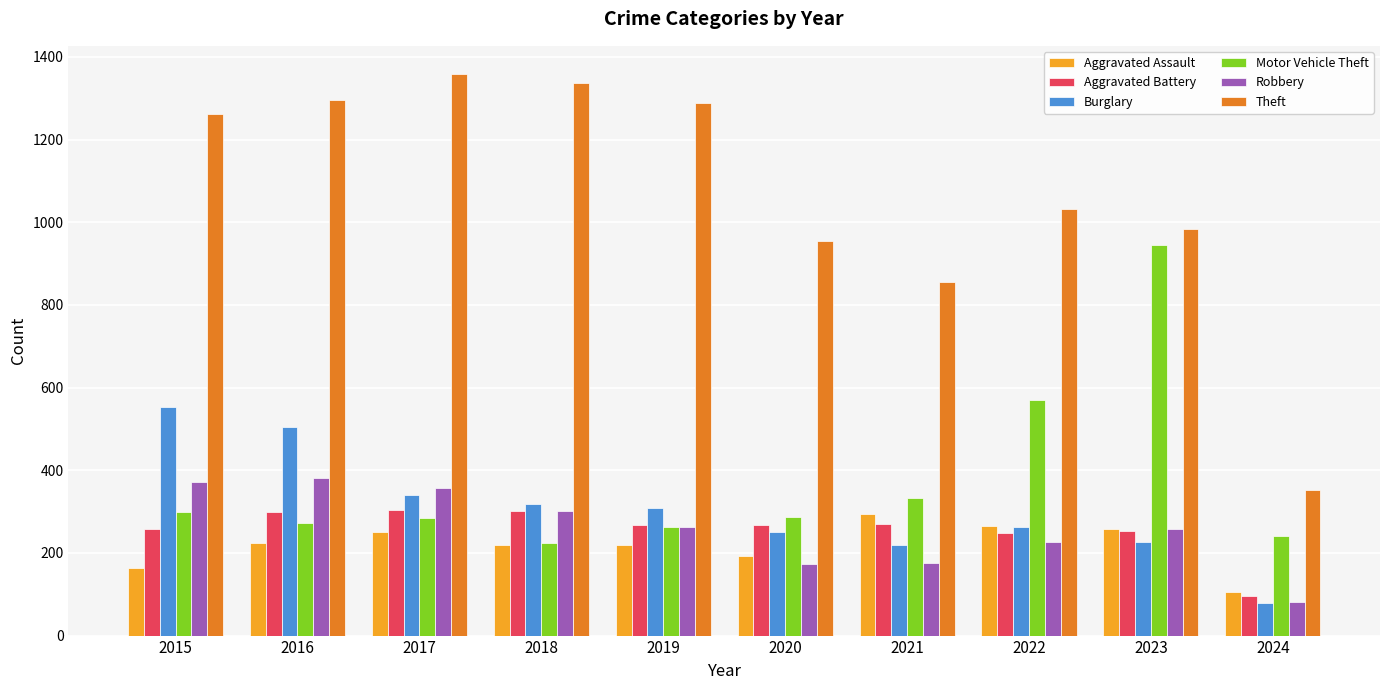

Rank the series at 2016 from lowest to highest value.

Aggravated Assault, Motor Vehicle Theft, Aggravated Battery, Robbery, Burglary, Theft